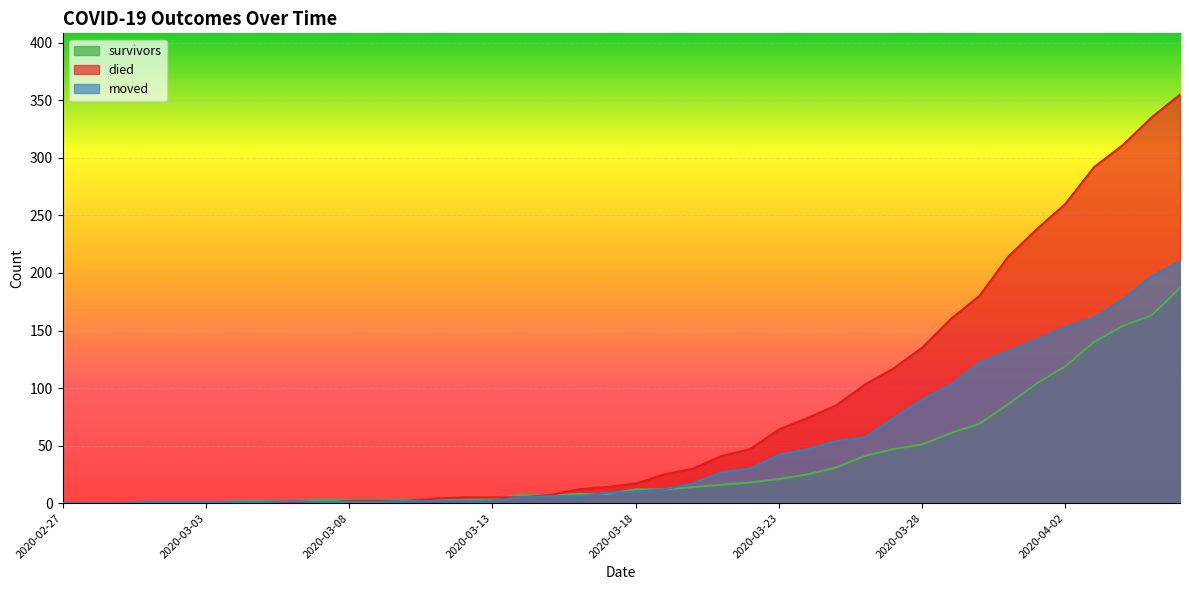

How many lines are shown in the chart?

3